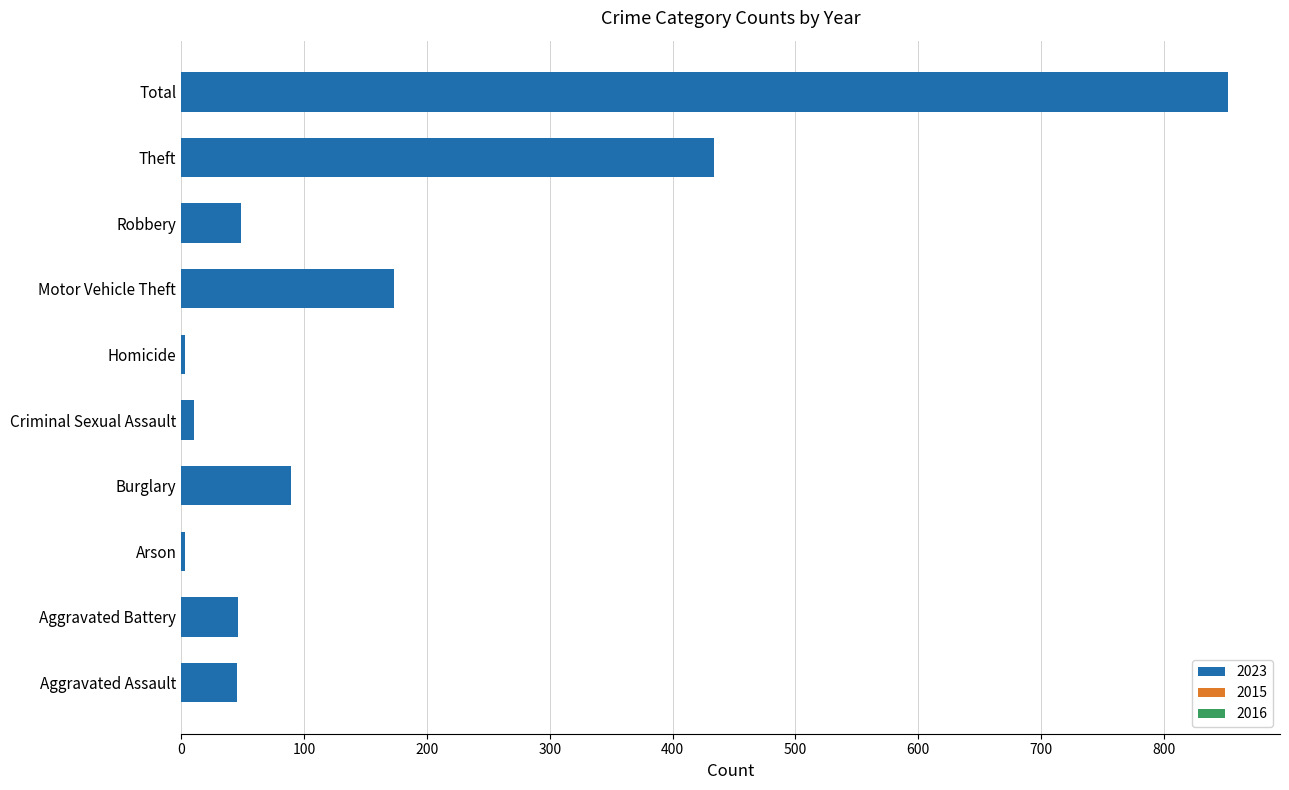

True or false: the data shows 173 at Motor Vehicle Theft.

True